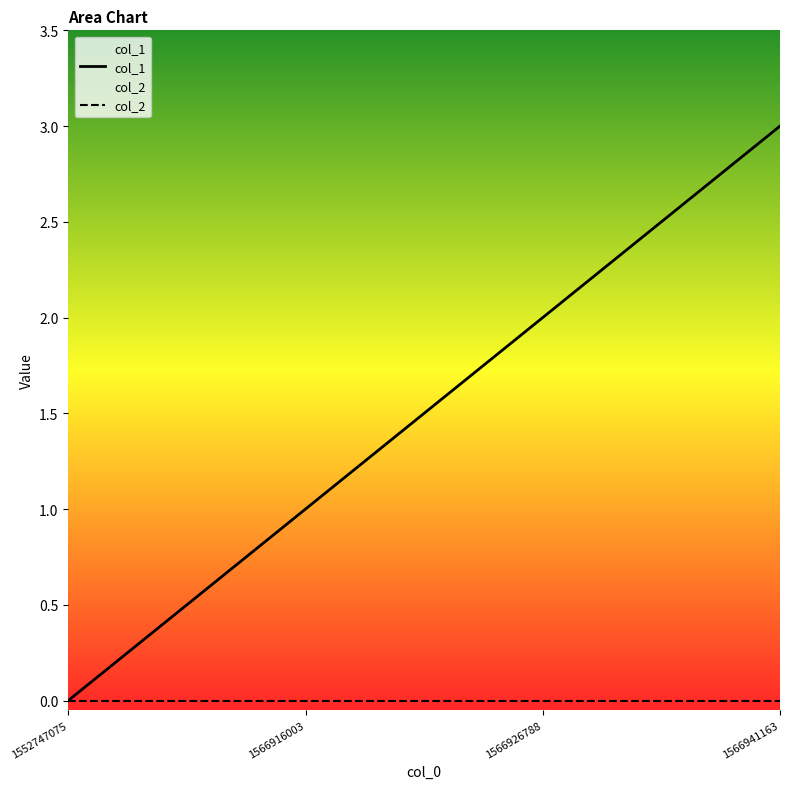

Approximately how many times larger is the value at 1566916003 compared to 1566941163?

0.3